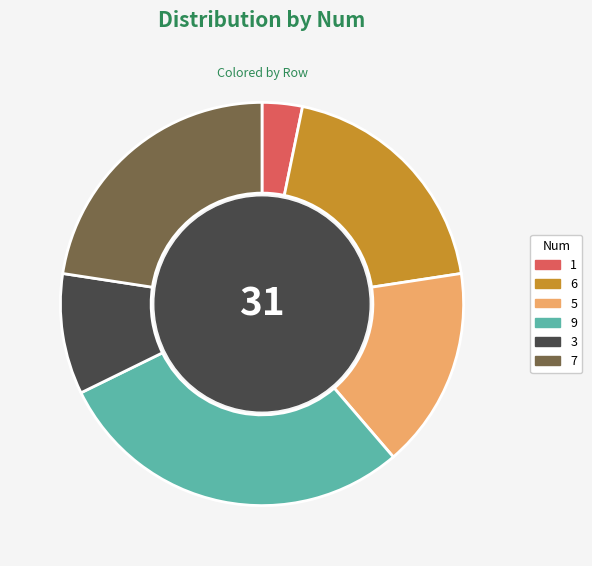

Which slice is the smallest?

1